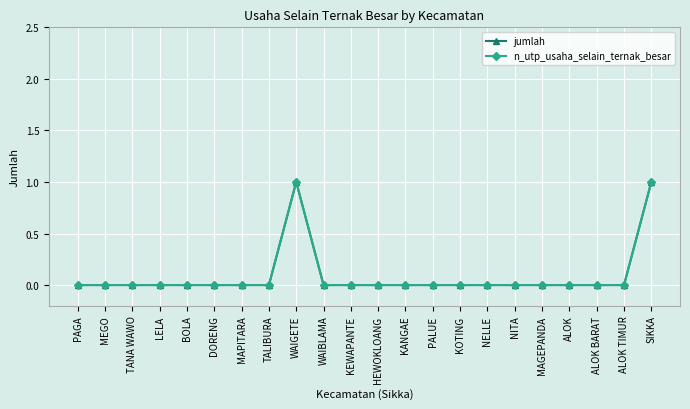

Is it true that jumlah equals 2 at WAIGETE?

False